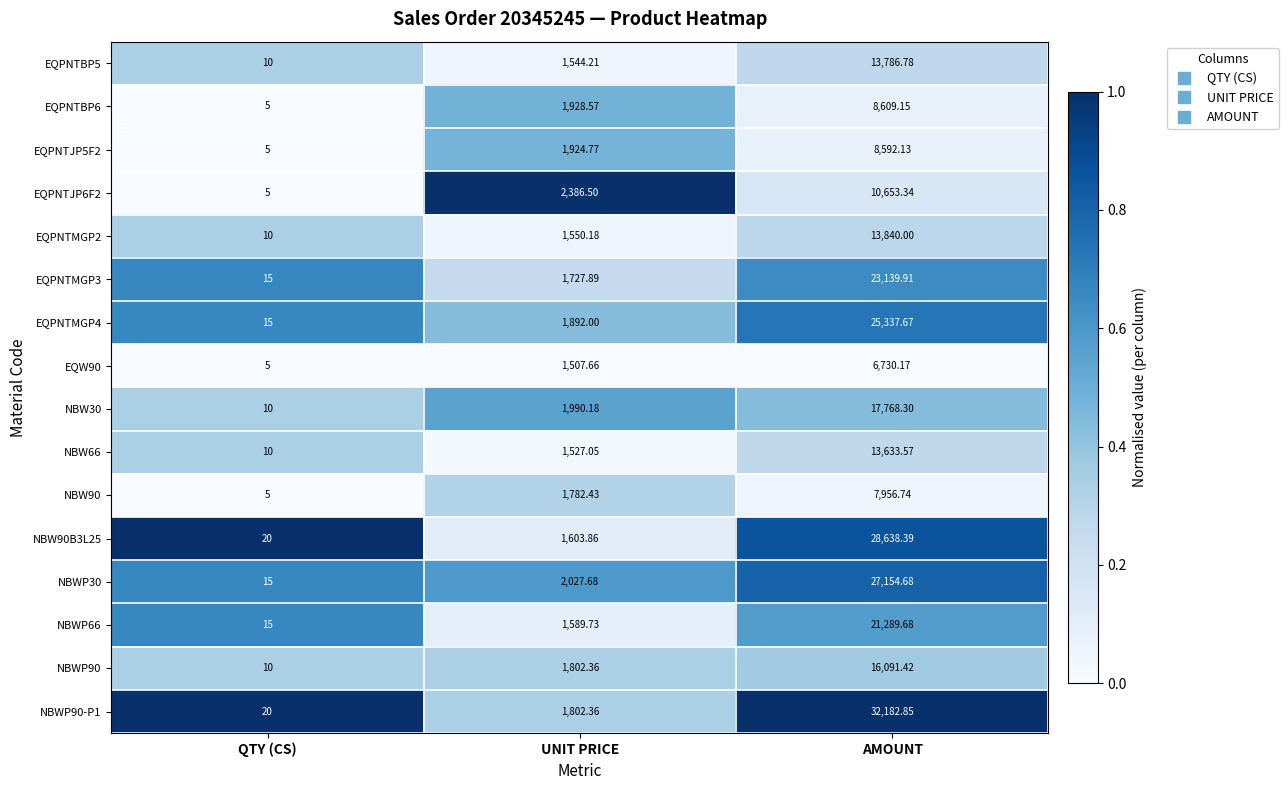

At which category is the sum across all series the highest?

AMOUNT